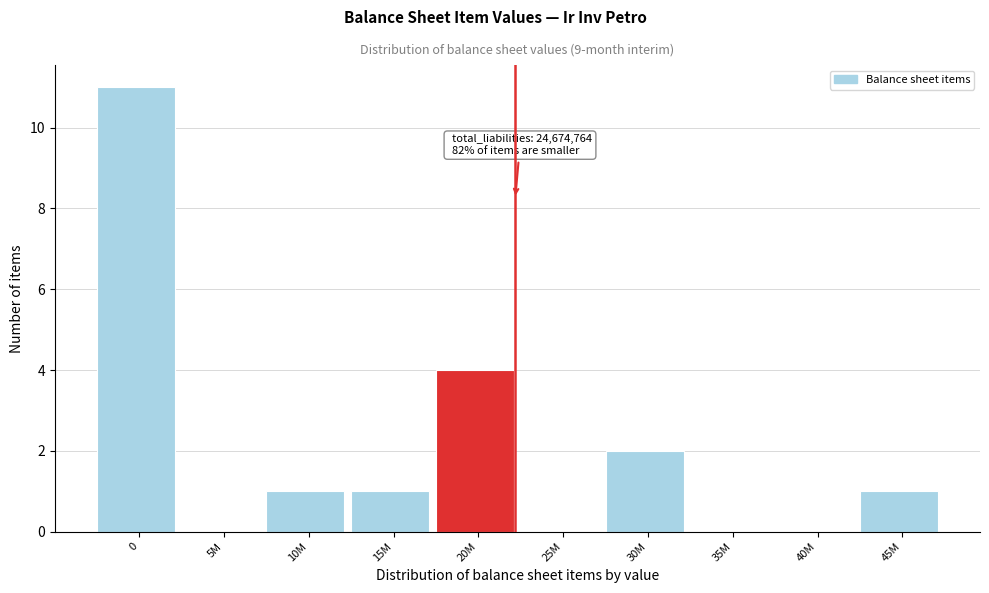

Reading left to right, what are all the values shown in this chart?

0=11	5M=0	10M=1	15M=1	20M=4	25M=0	30M=2	35M=0	40M=0	45M=1